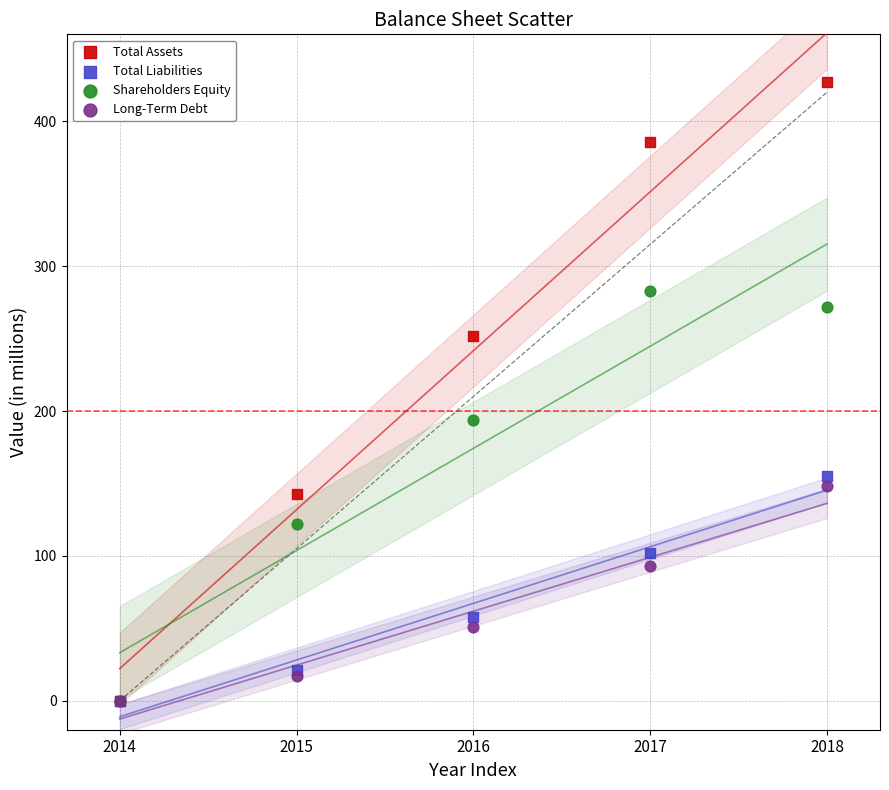

What are all the series names shown in the legend?

Total Assets, Total Liabilities, Shareholders Equity, Long-Term Debt